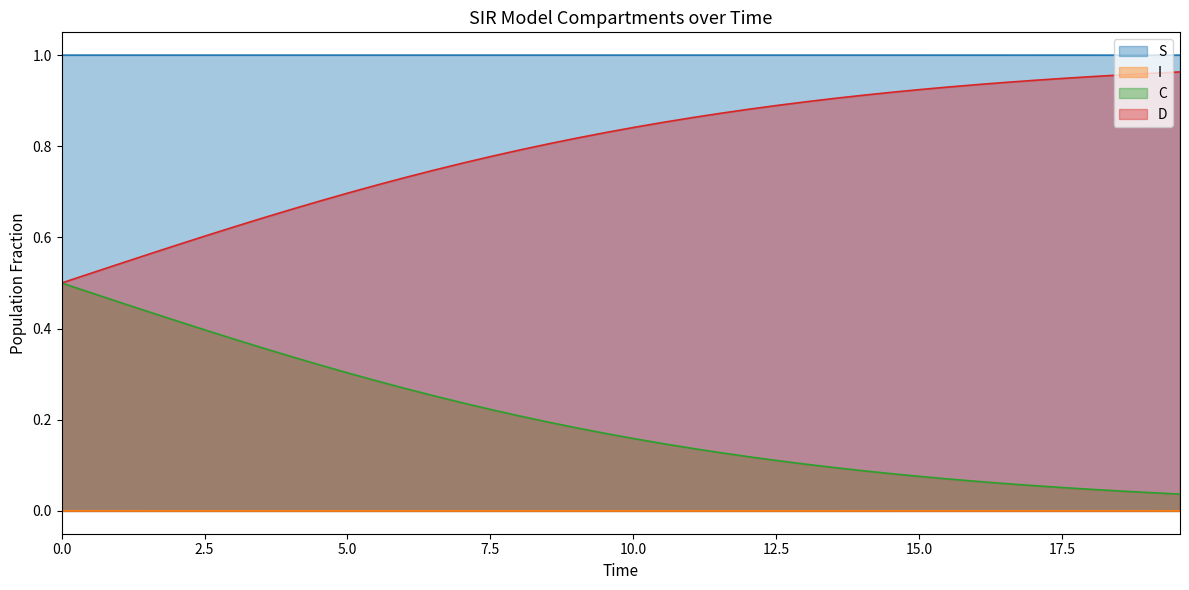

List the series in order of their overall mean, highest first.

S, D, C, I